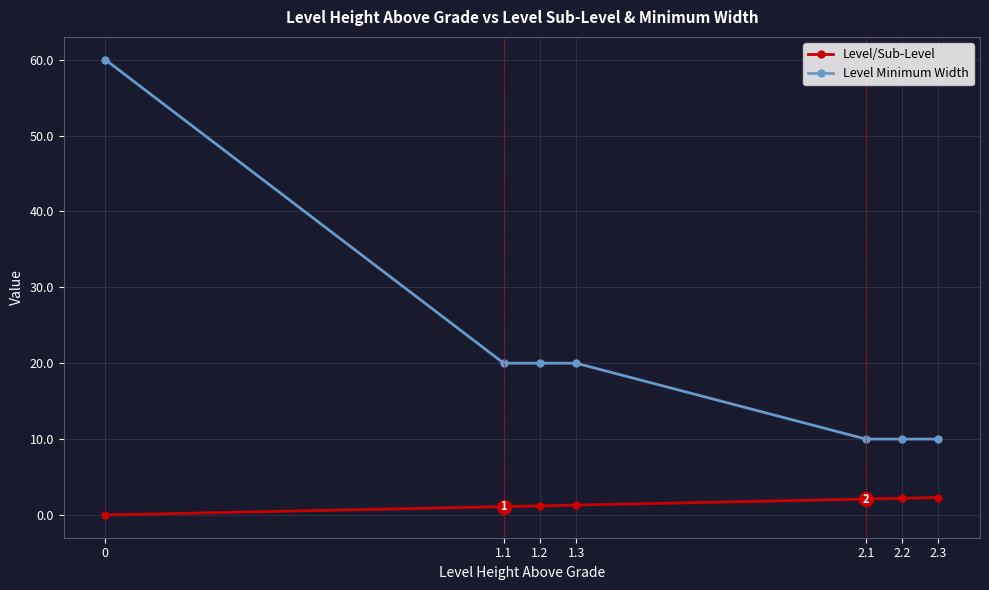

Is the value of Level Minimum Width at 1.2 greater than the value of Level/Sub-Level at 1.2?

Yes